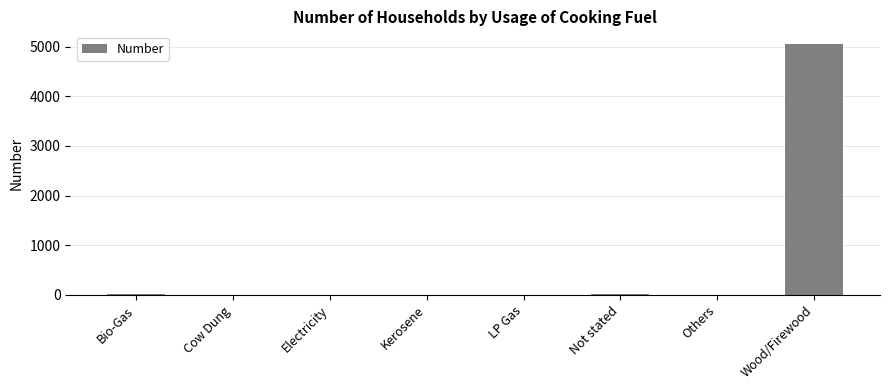

The chart shows a value of -2179 at Electricity. True or false?

False